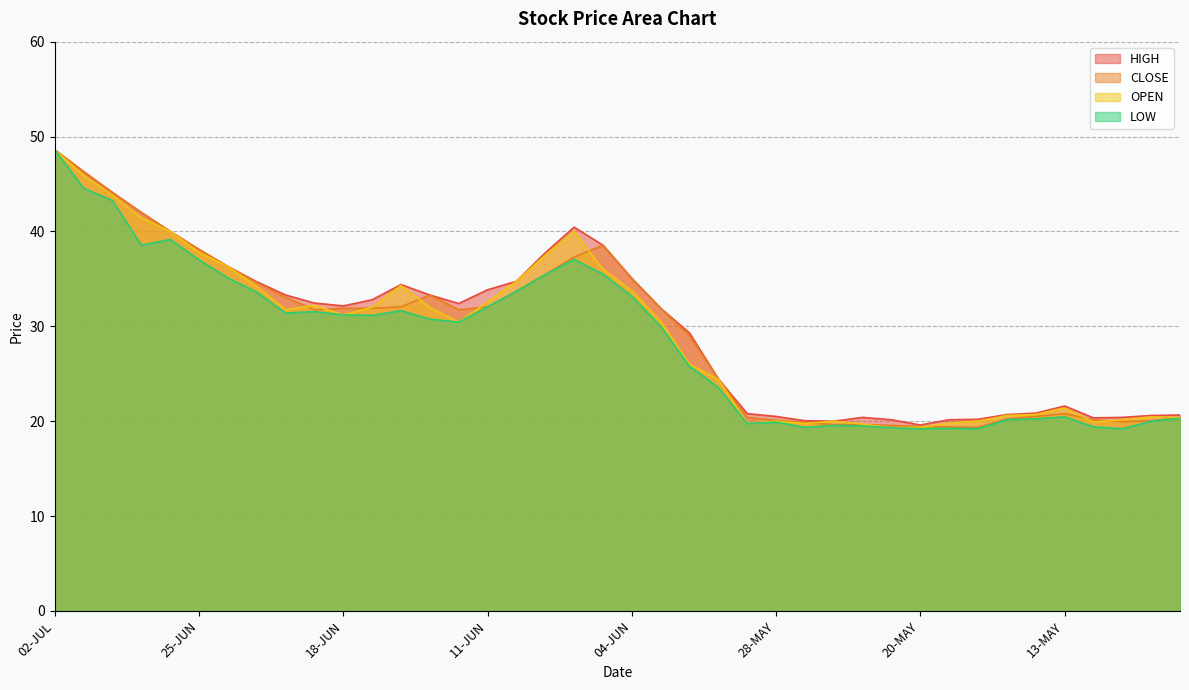

True or false: LOW and OPEN cross at least once.

False